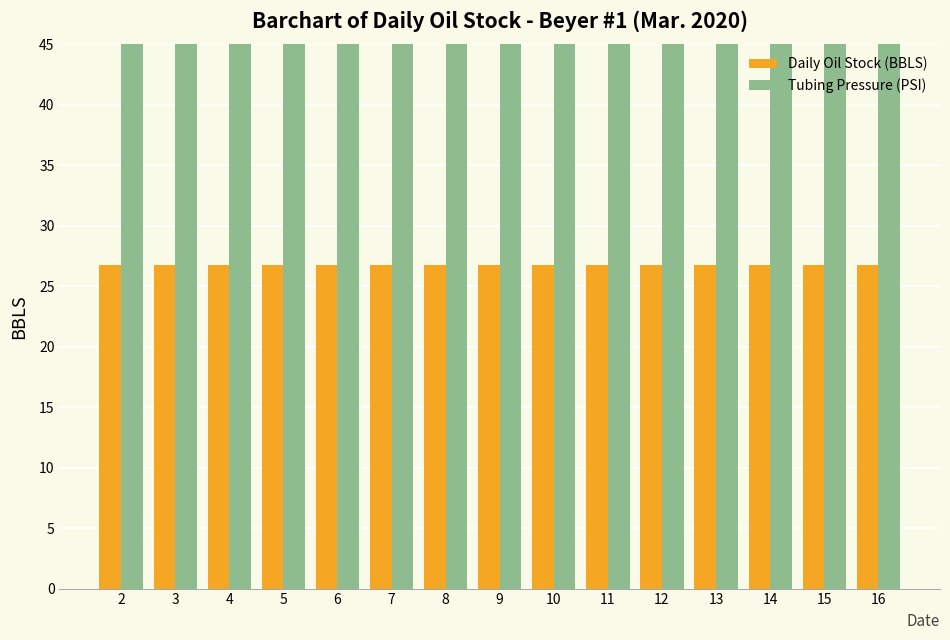

Reading right to left, extract all data points from this chart.

Daily Oil Stock (BBLS): 16=26.7	15=26.7	14=26.7	13=26.7	12=26.7	11=26.7	10=26.7	9=26.7	8=26.7	7=26.7	6=26.7	5=26.7	4=26.7	3=26.7	2=26.7
Tubing Pressure (PSI): 16=48.0	15=48.0	14=48.0	13=48.0	12=48.0	11=48.0	10=48.0	9=48.0	8=48.0	7=48.0	6=48.0	5=48.0	4=48.0	3=48.0	2=48.0